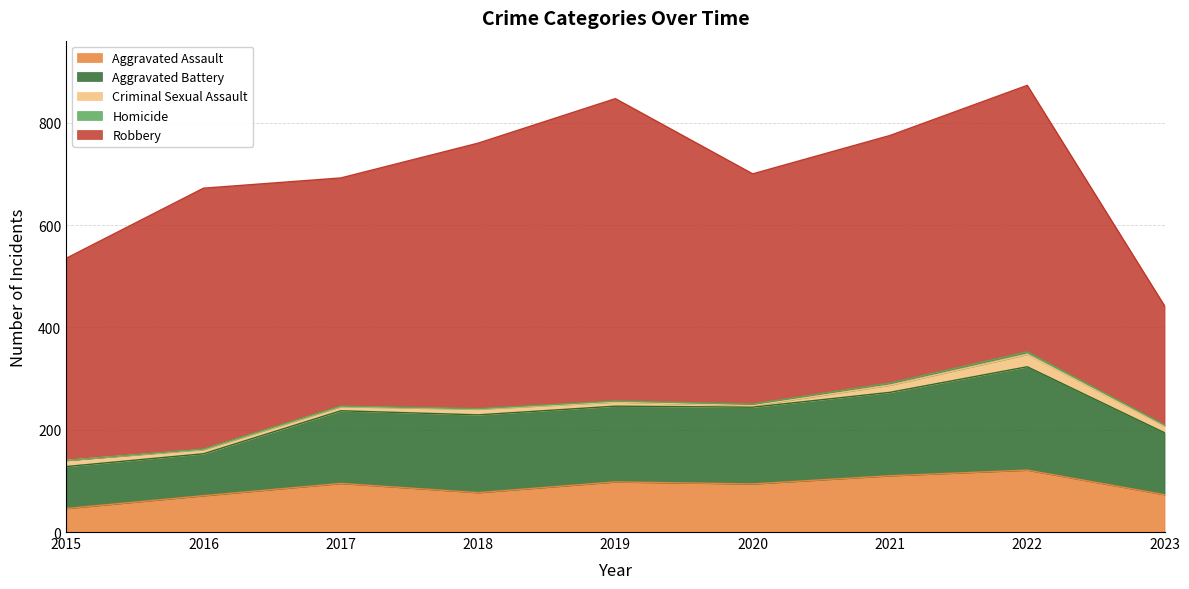

True or false: Criminal Sexual Assault and Aggravated Assault cross at least once.

False